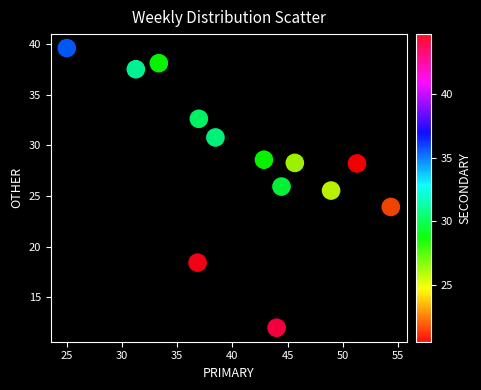

What Y value in the scatter plot is closest to 25?

25.5